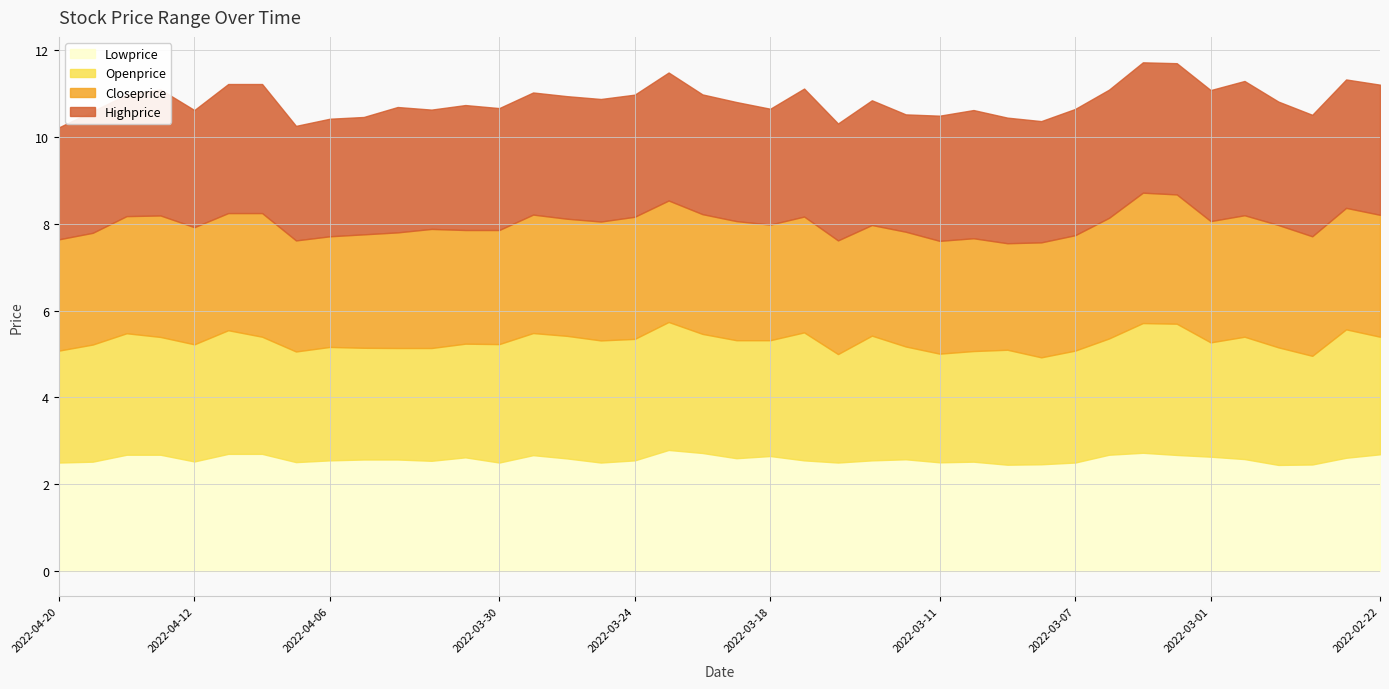

What is the sum of the Openprice values at 2022-03-01 and 2022-04-12?

5.3